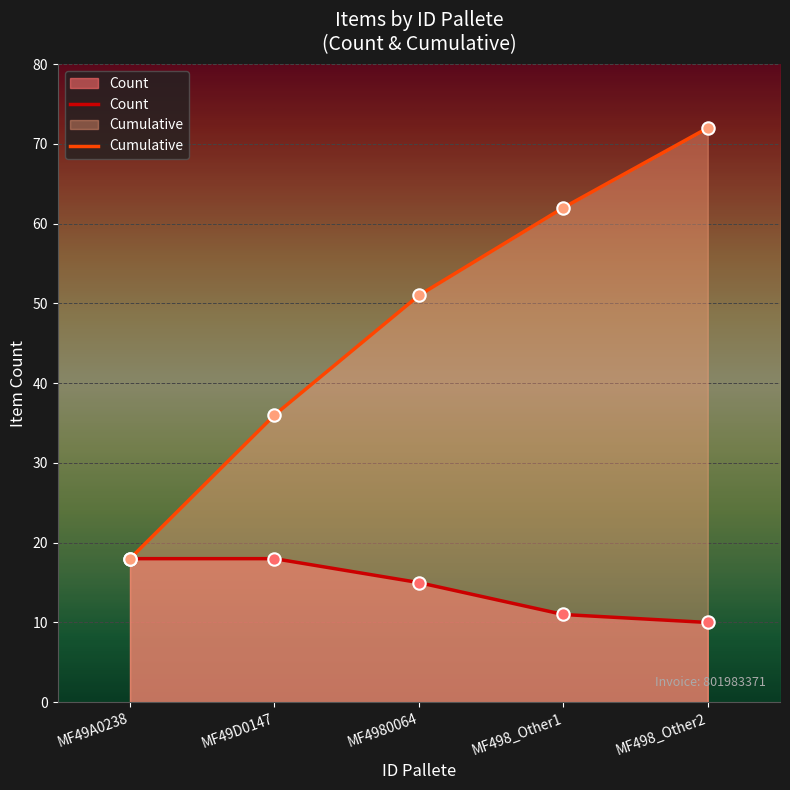

What is the spread (max minus min) of values at MF498_Other2?

62